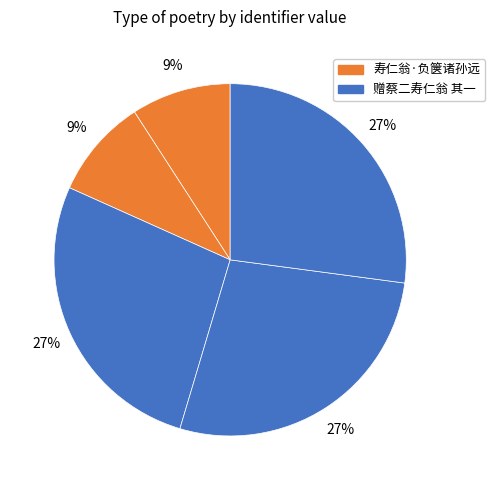

How many segments does this pie chart have?

5